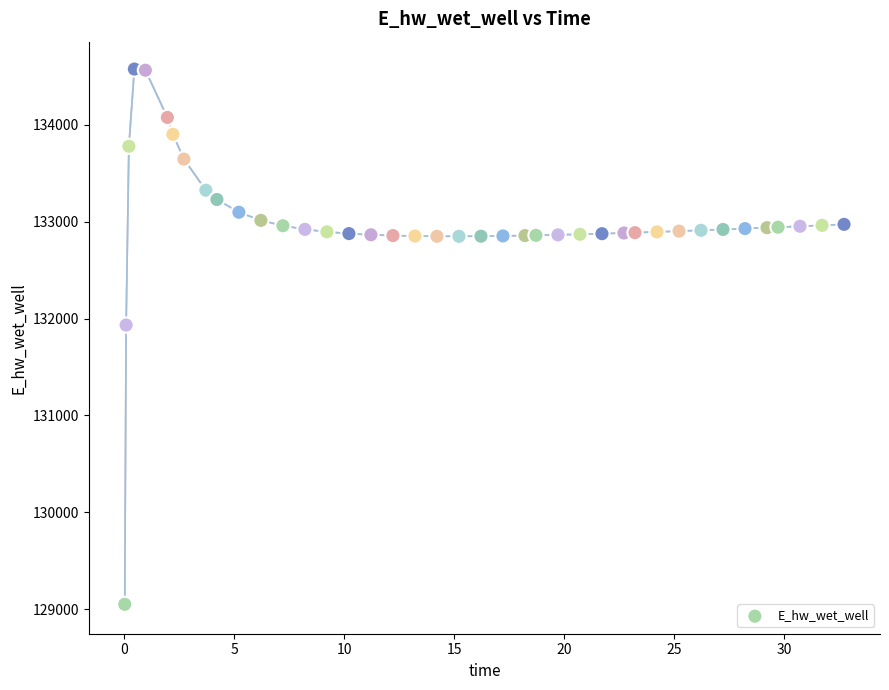

What is the range of Y values (max minus min)?

5525.2